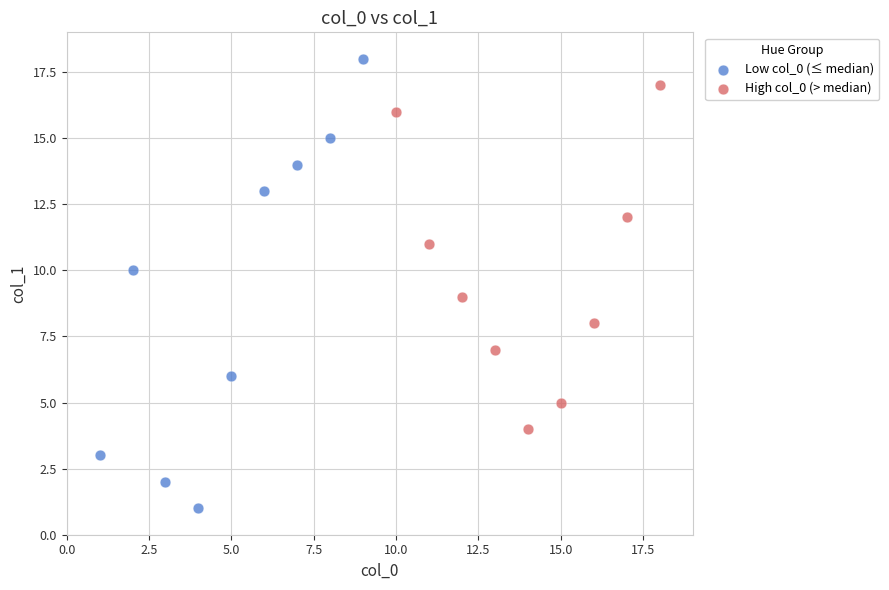

Which series contains the highest Y value?

Low col_0 (≤ median)